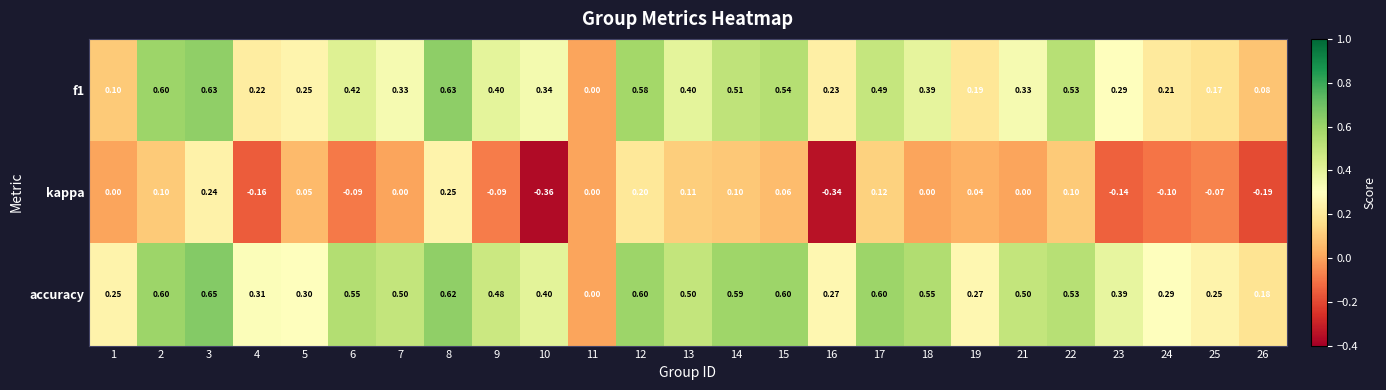

Which series has the largest total across all categories?

accuracy